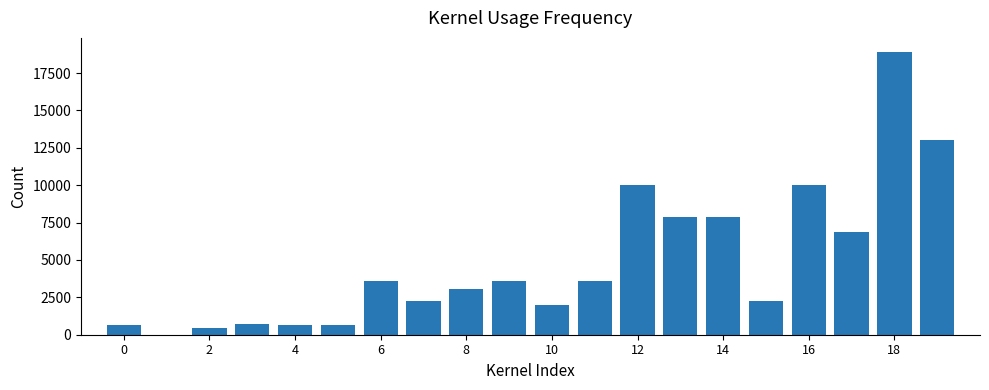

What is the greatest value displayed?

18910